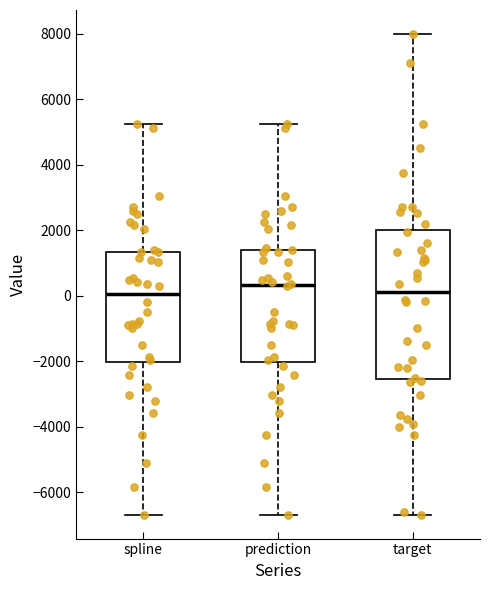

Reading left to right, transcribe this box plot: for each box, give where its median line is, the range the box spans, and where its two whiskers end, as read against the y-axis. The values are not printed on the chart, so give them approximately, as read against the axis.

spline: median 0, box -2000 to 1400, whiskers -6600 to 5200
prediction: median 400, box -2000 to 1400, whiskers -6600 to 5200
target: median 200, box -2600 to 2000, whiskers -6600 to 8000